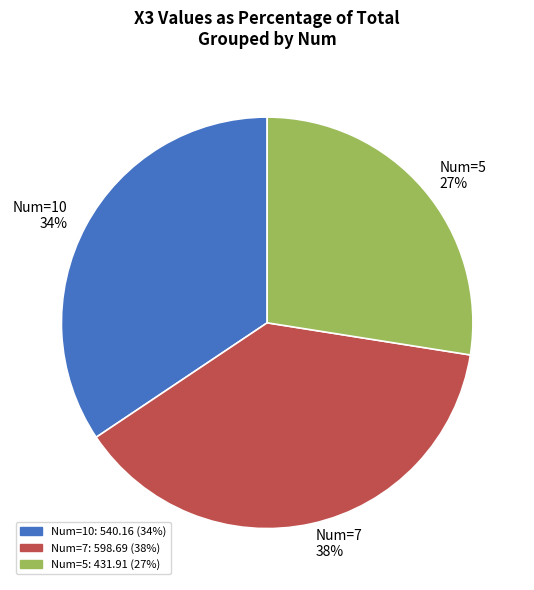

To the nearest percent, what is the average slice percentage?

33%